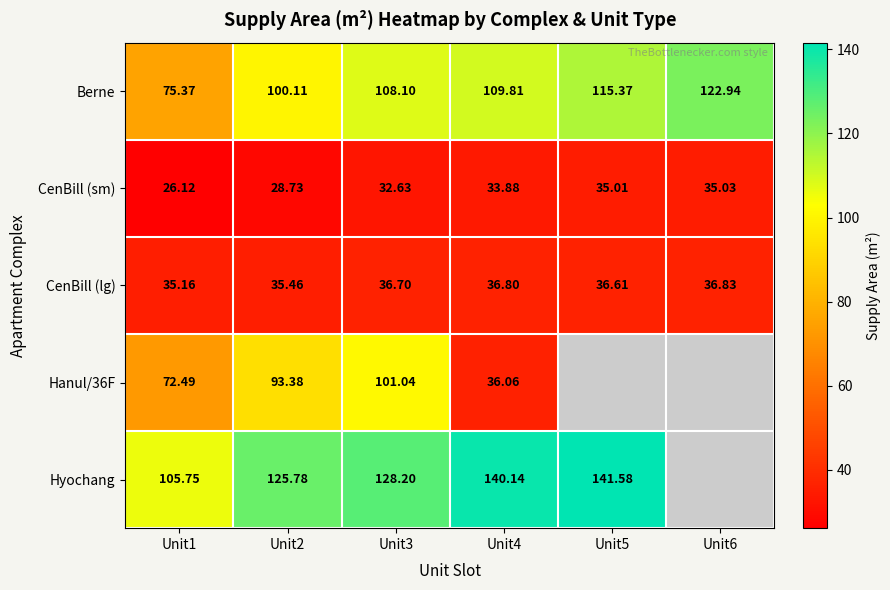

What is the sum of the CenBill (lg) values at Unit6 and Unit2?

72.3